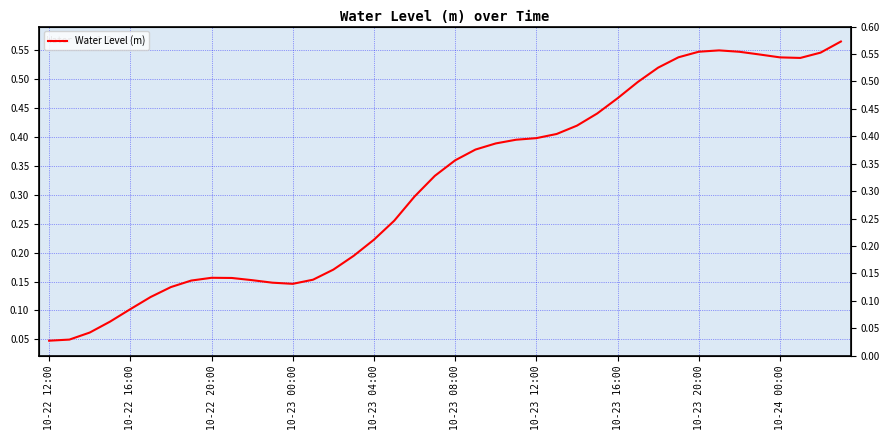

What is the sum of all values?

12.7